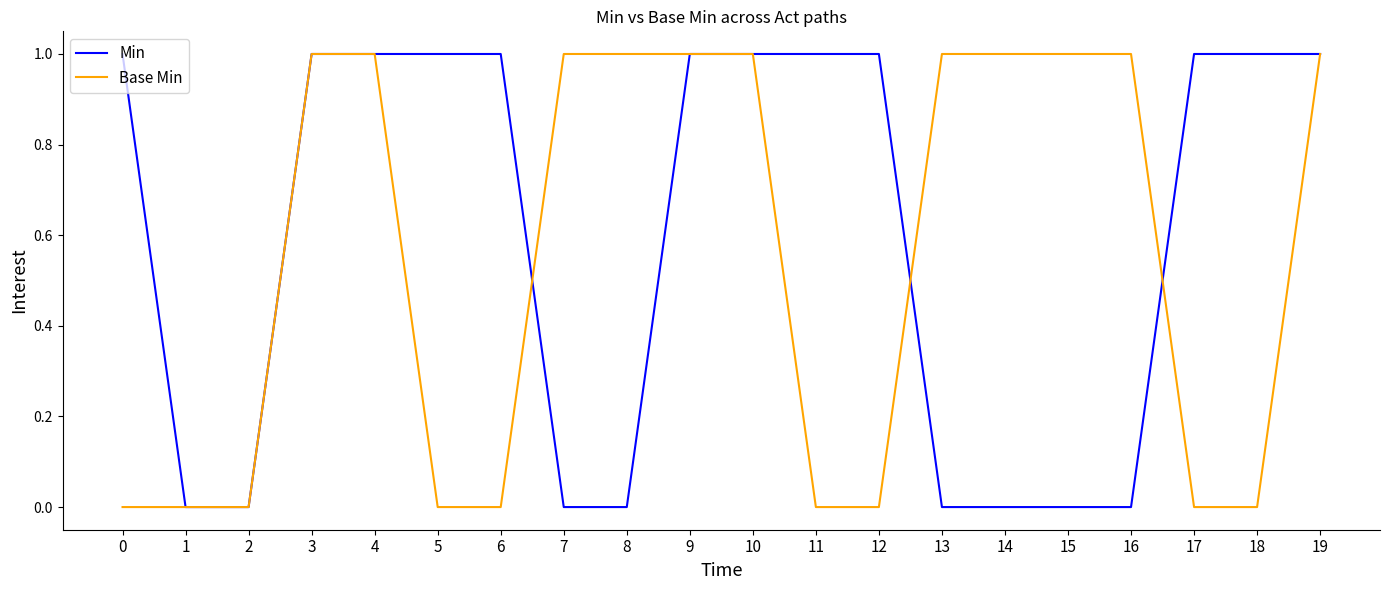

Rank the series at 12 from highest to lowest value.

Min, Base Min